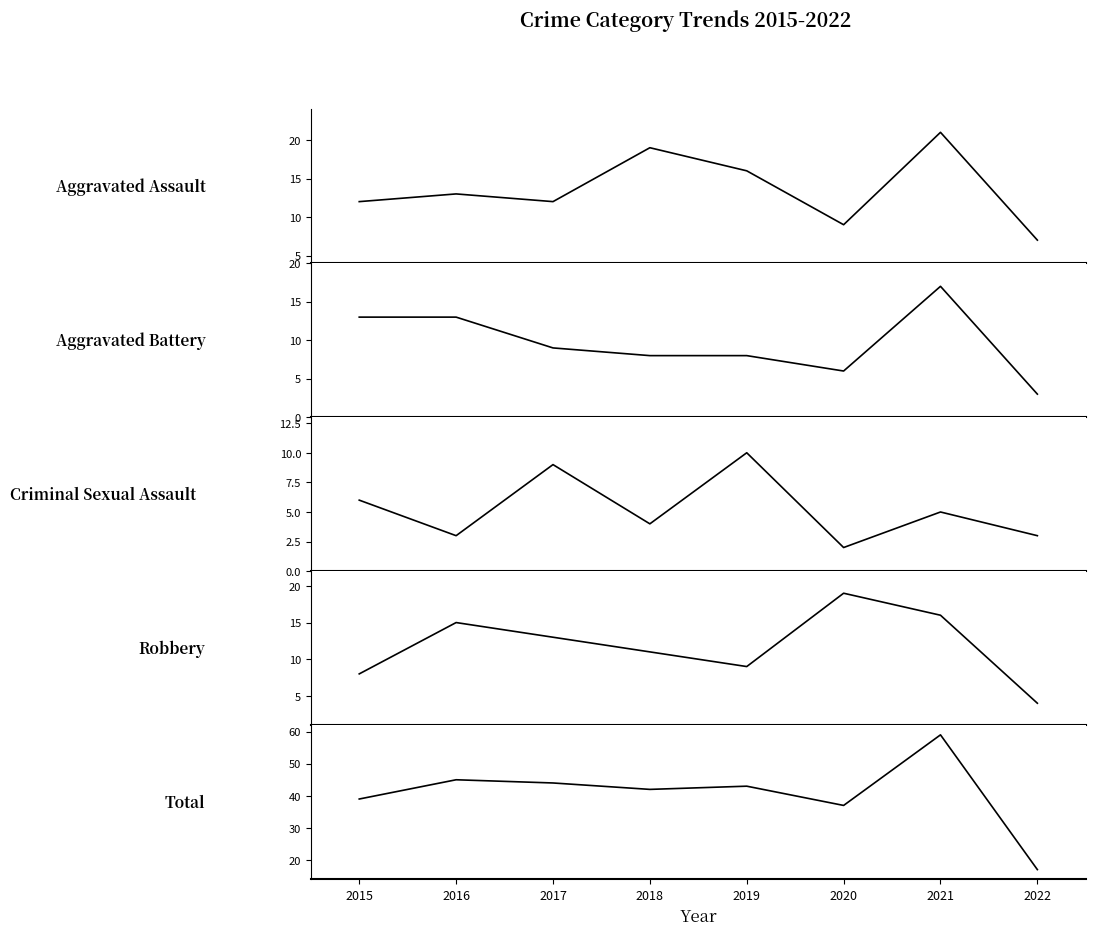

At which category is the sum across all series the highest?

2021